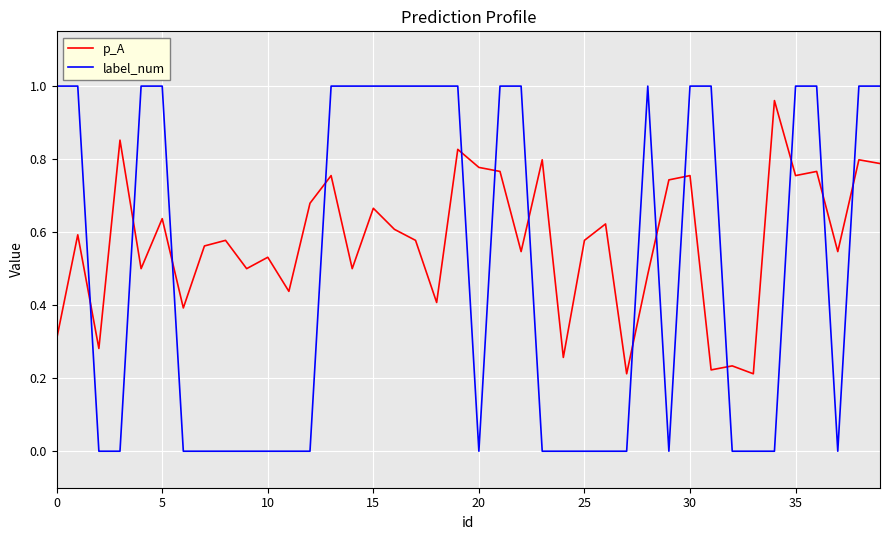

Rank the series by their average value, from highest to lowest.

p_A, label_num